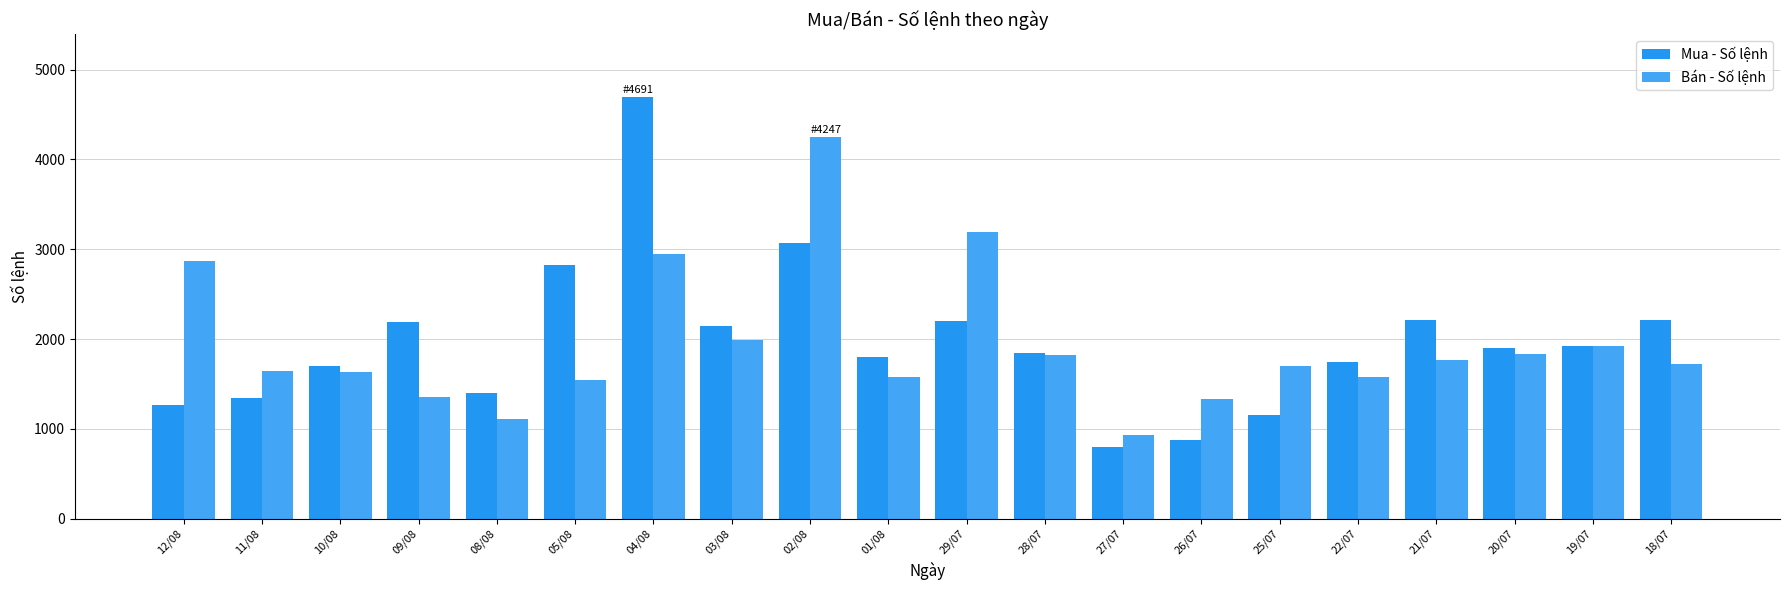

Reading left to right, transcribe all the data shown in this chart.

Mua - Số lệnh: 12/08=1270	11/08=1340	10/08=1704	09/08=2184	08/08=1401	05/08=2823	04/08=4691	03/08=2149	02/08=3067	01/08=1797	29/07=2205	28/07=1848	27/07=796	26/07=876	25/07=1157	22/07=1744	21/07=2207	20/07=1905	19/07=1918	18/07=2215
Bán - Số lệnh: 12/08=2869	11/08=1644	10/08=1636	09/08=1357	08/08=1111	05/08=1540	04/08=2945	03/08=1990	02/08=4247	01/08=1578	29/07=3195	28/07=1818	27/07=934	26/07=1336	25/07=1701	22/07=1574	21/07=1764	20/07=1831	19/07=1927	18/07=1725